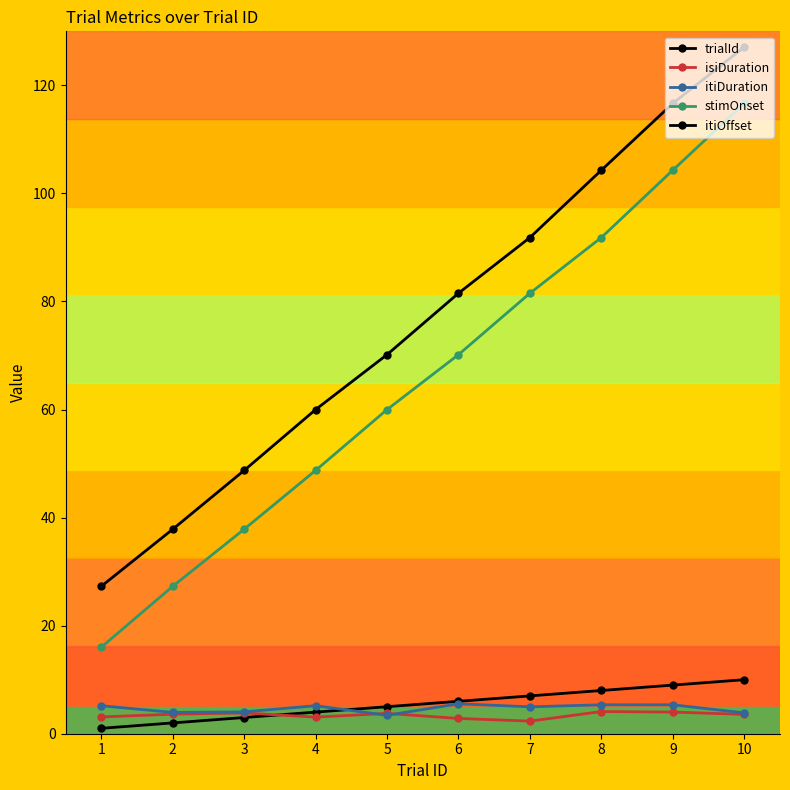

How many categories are shown in the chart?

10